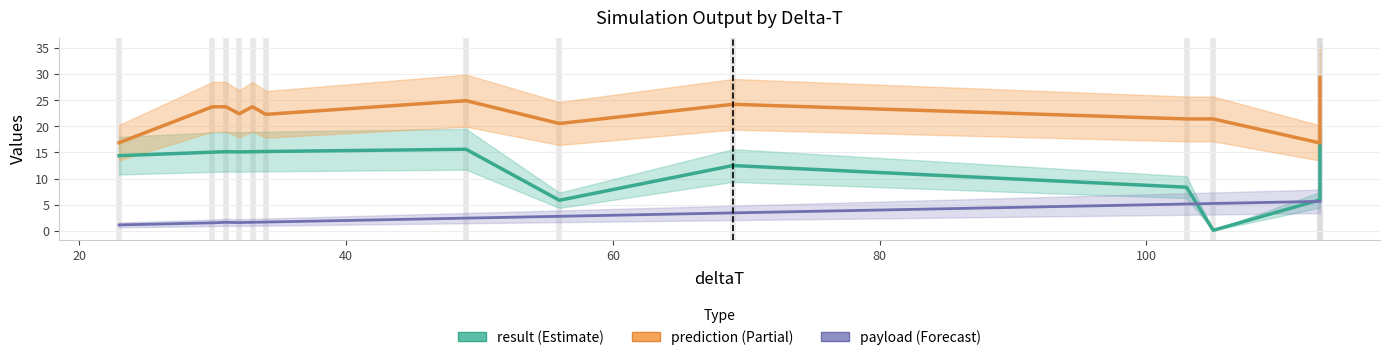

How many interior local valleys does the result (Estimate) series have?

3